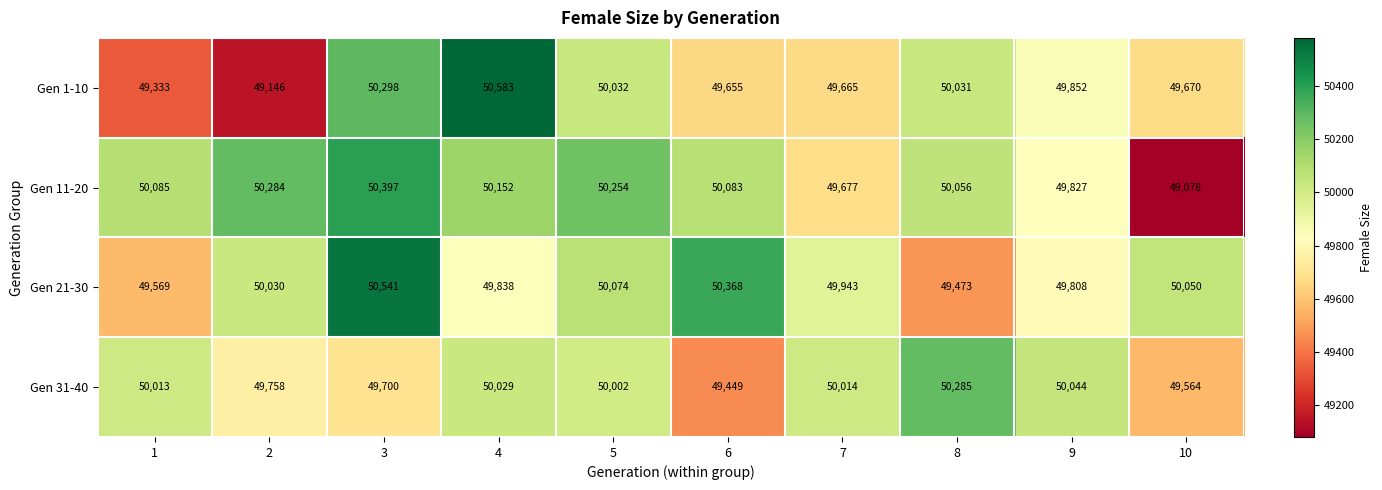

Which category has the highest value in the Gen 11-20 series?

3